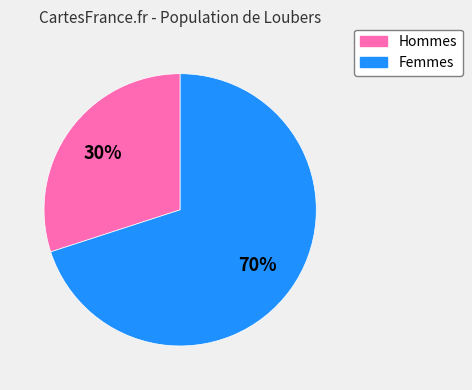

Does any single category account for the majority?

Yes